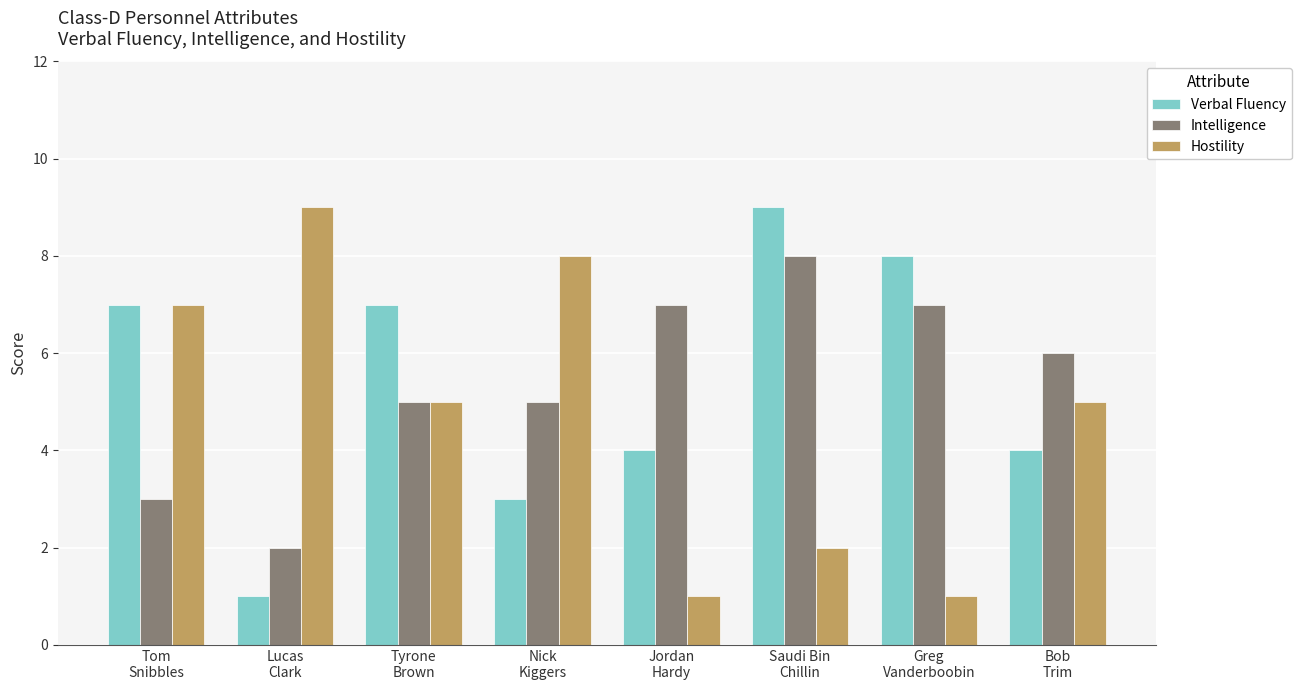

What is the maximum value for Intelligence?

8